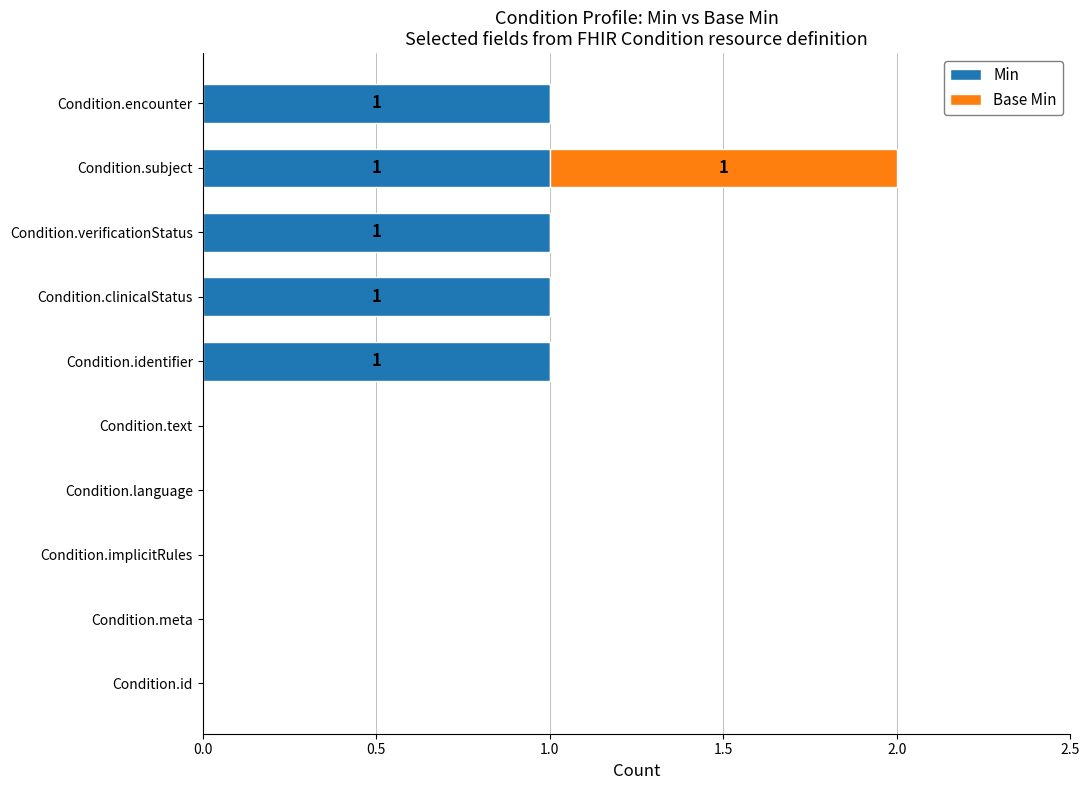

At which category is the sum across all series the highest?

Condition.subject